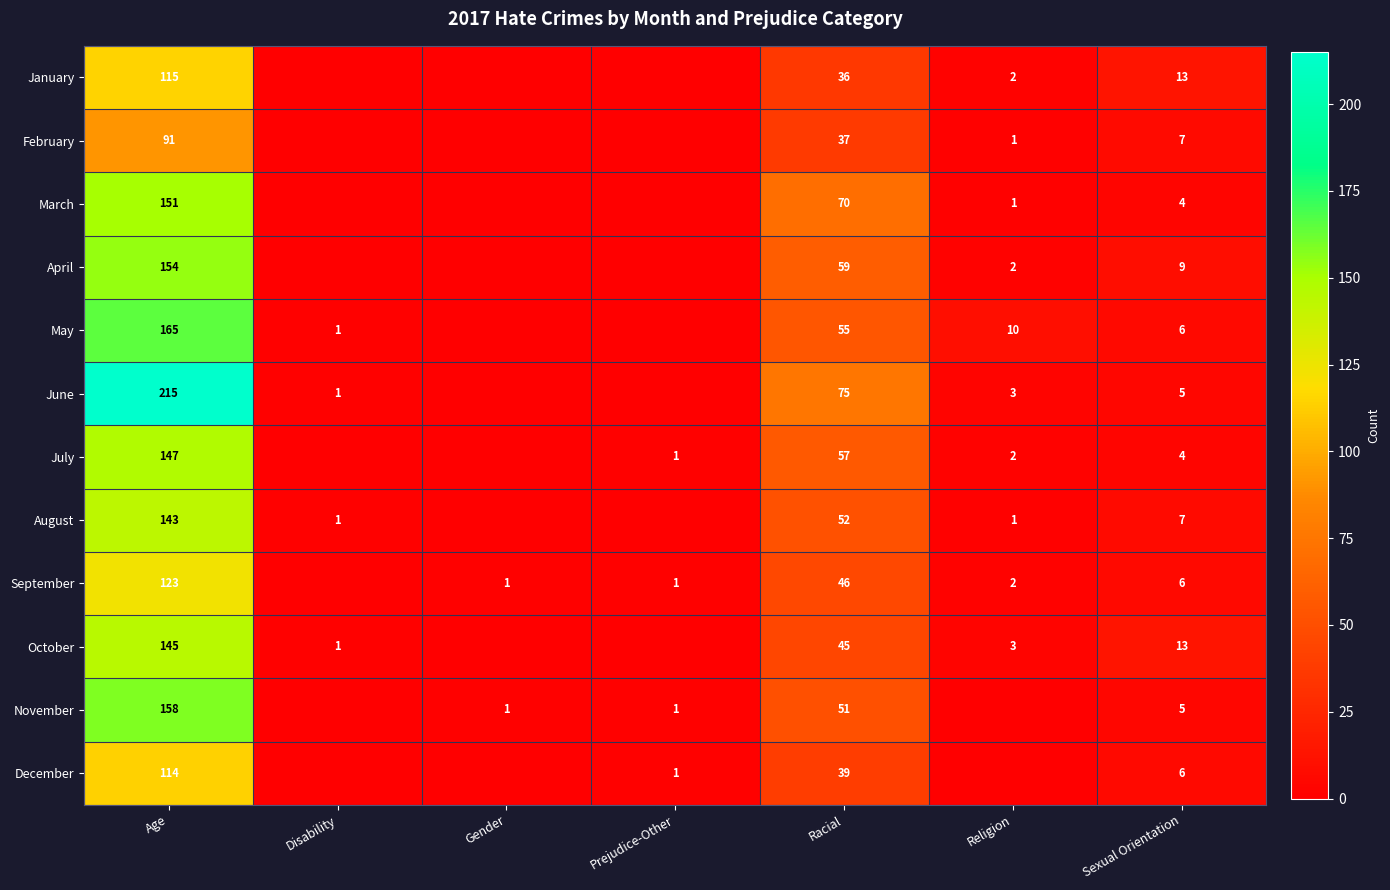

What is the difference between the March values at Racial and Age?

81